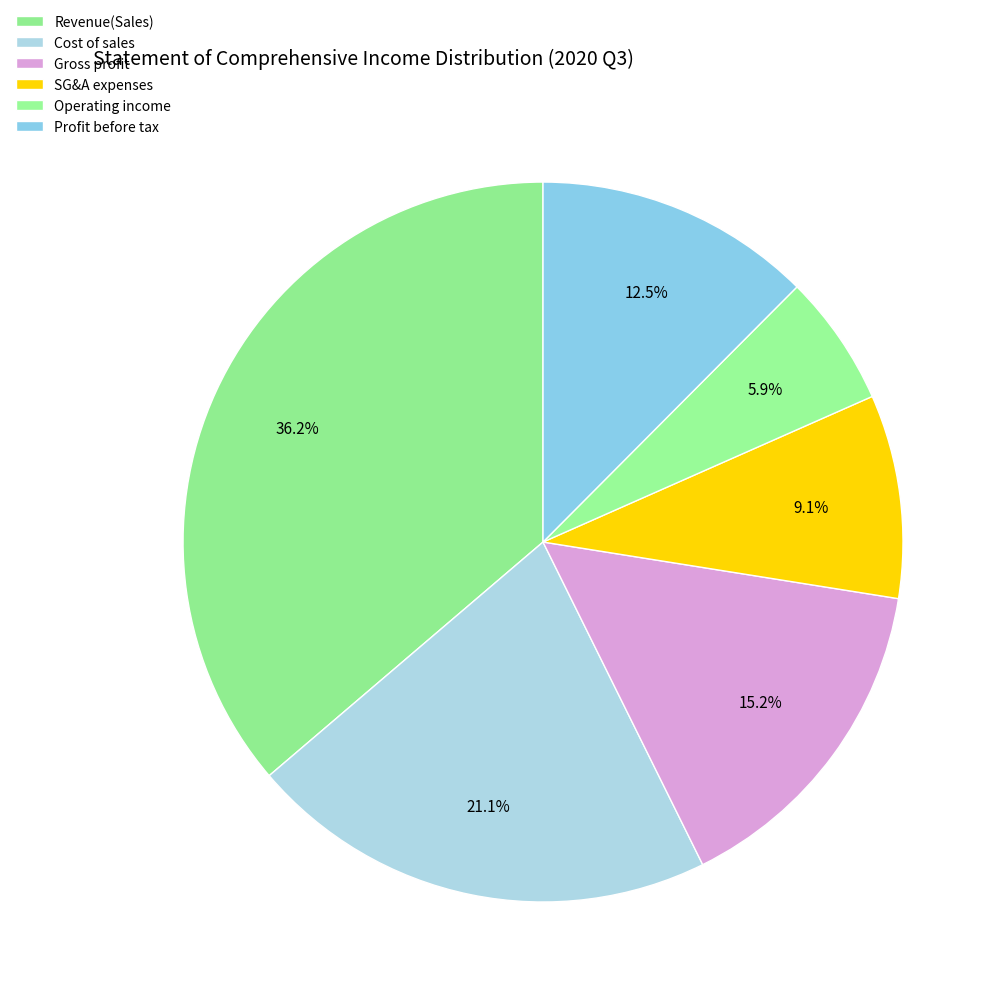

To the nearest percent, what percentage of the pie is Cost of sales?

21%